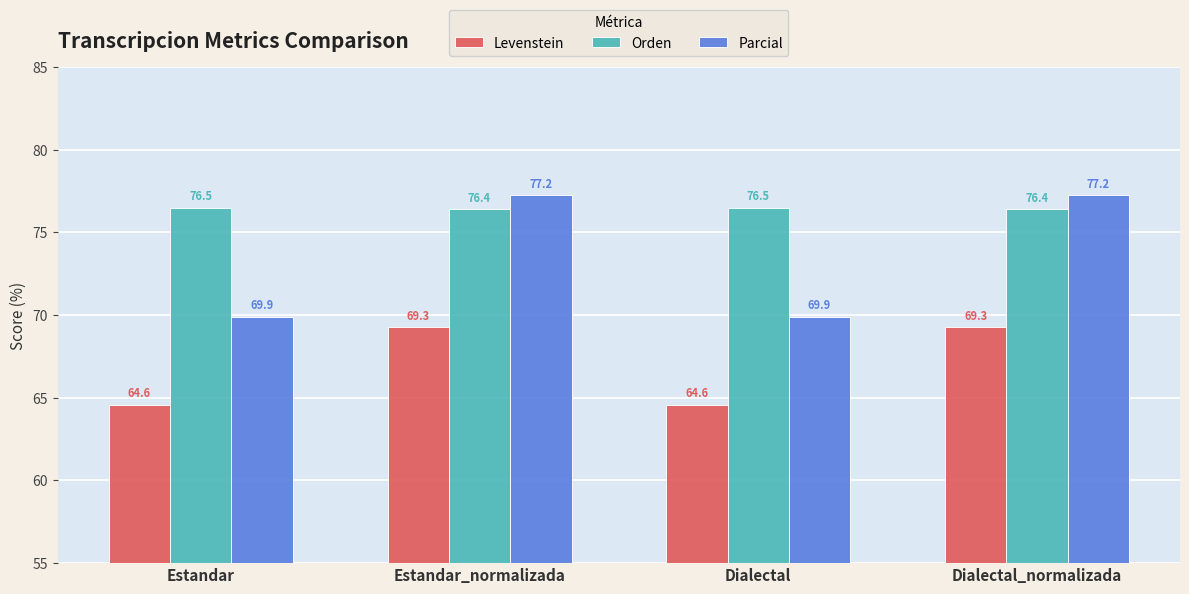

Reading left to right, transcribe all the data shown in this chart.

Levenstein: Estandar=64.6	Estandar_normalizada=69.3	Dialectal=64.6	Dialectal_normalizada=69.3
Orden: Estandar=76.5	Estandar_normalizada=76.4	Dialectal=76.5	Dialectal_normalizada=76.4
Parcial: Estandar=69.9	Estandar_normalizada=77.2	Dialectal=69.9	Dialectal_normalizada=77.2